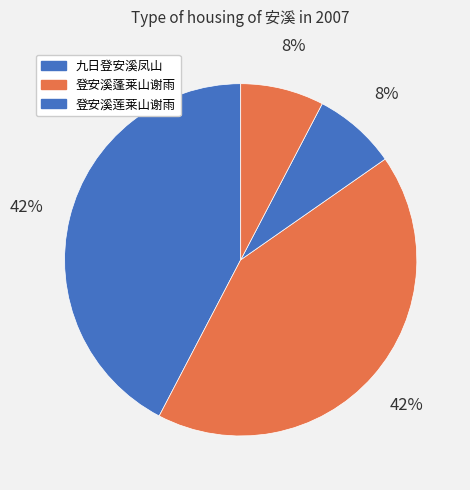

Which slice is the smallest?

登安溪莲莱山谢雨